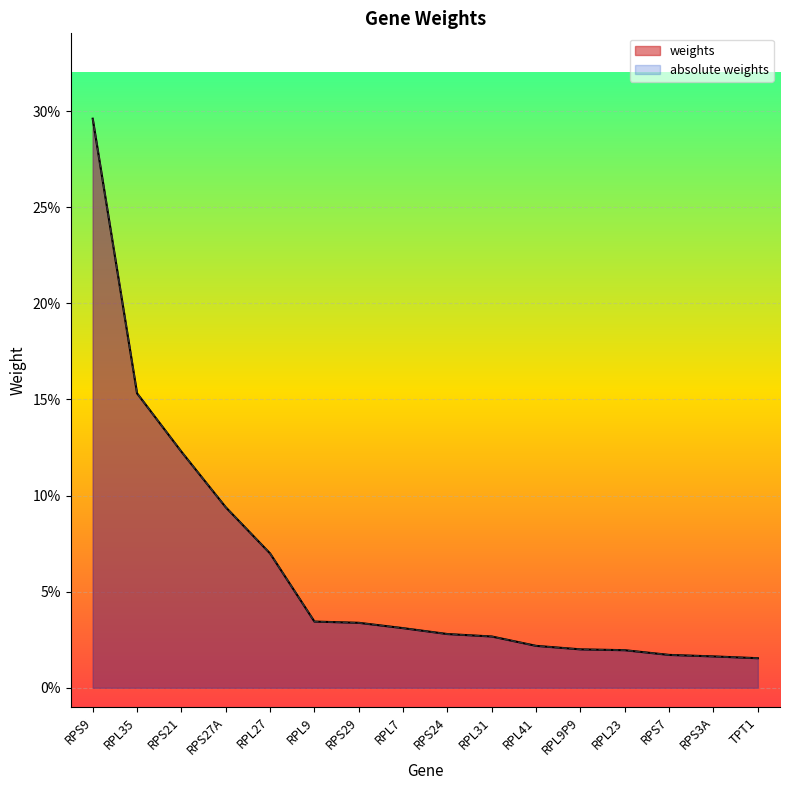

At how many categories does at least one series exceed 0?

16